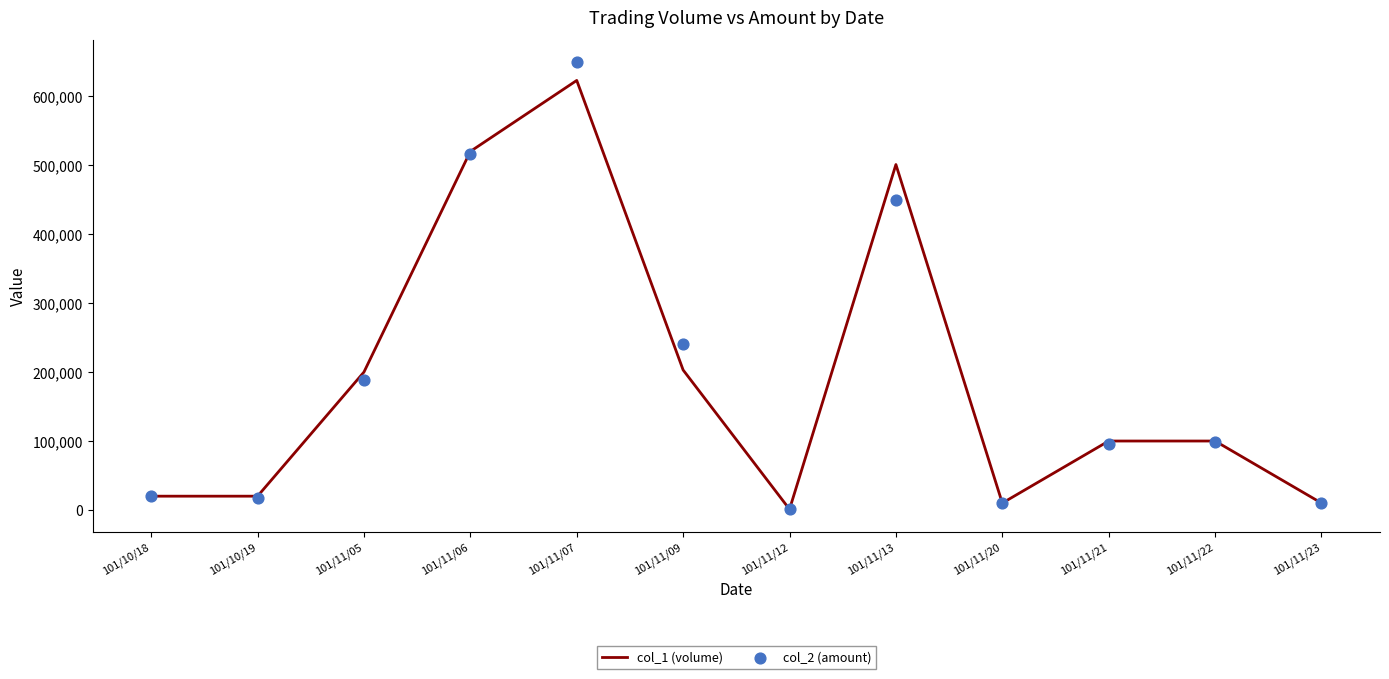

Which series has the largest total across all categories?

col_1 (volume)